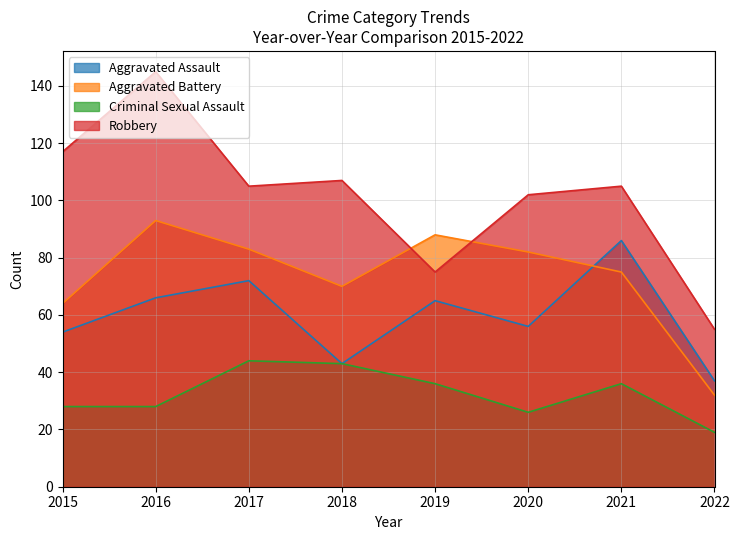

At which category does Aggravated Battery reach its first local peak?

2016